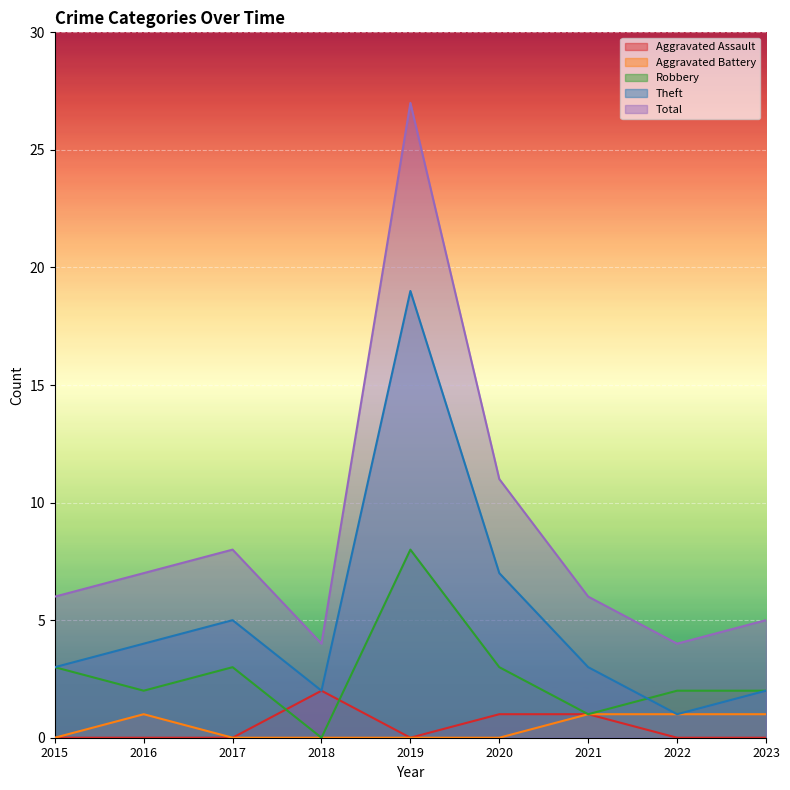

What is the maximum value for Total?

27